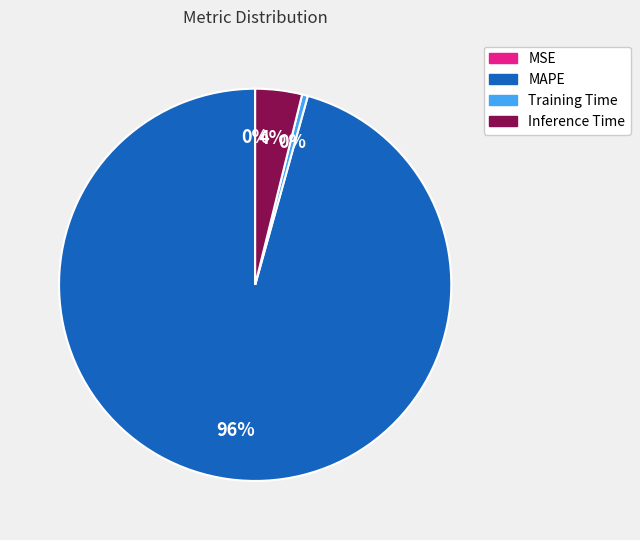

True or false: MAPE accounts for 96% of the total.

True